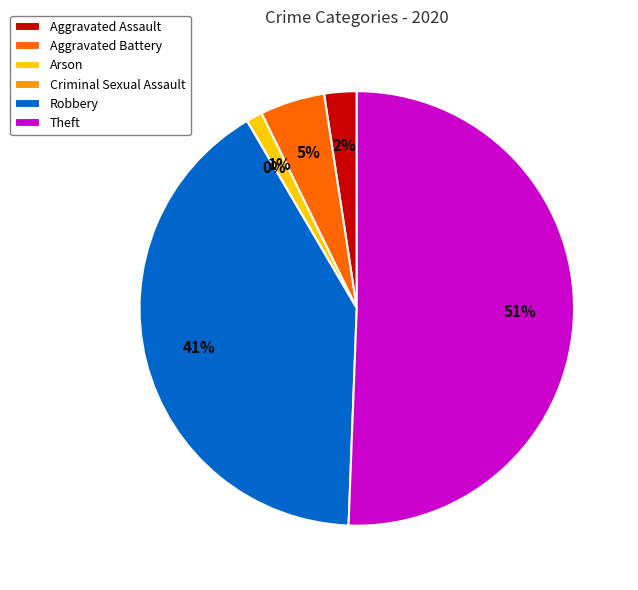

To the nearest percent, what is the combined percentage of Criminal Sexual Assault and Theft?

51%